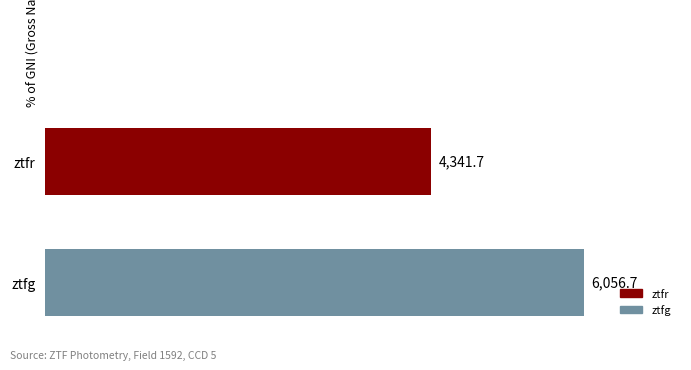

Are the bars horizontal?

Yes